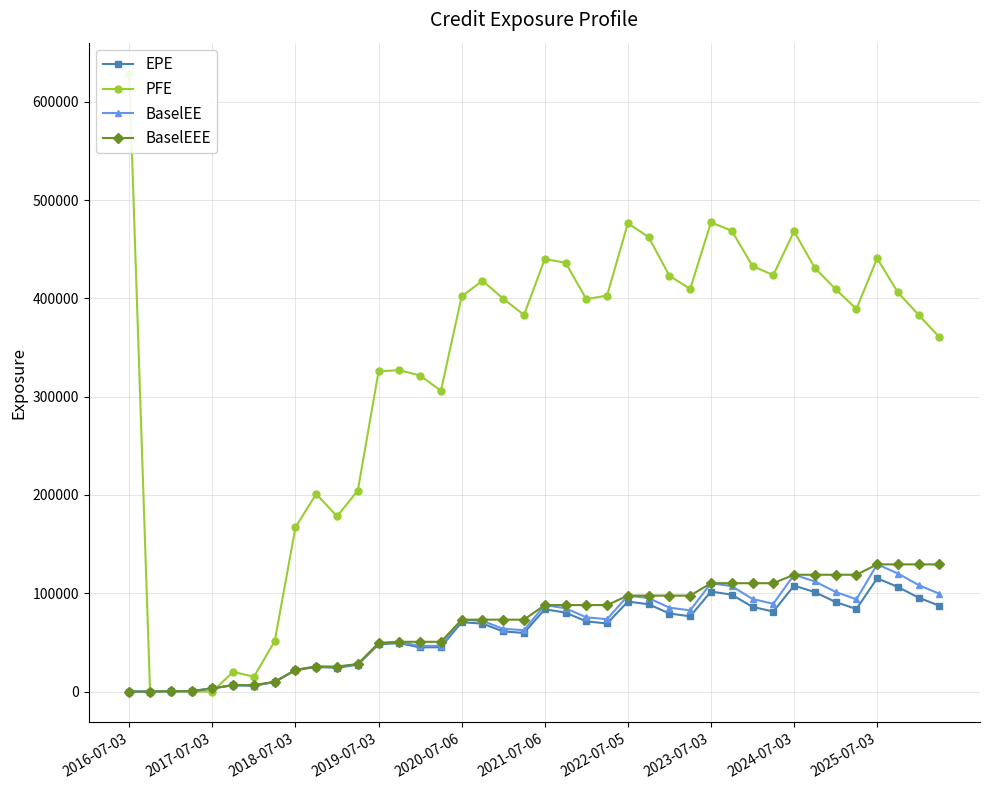

What is the spread (max minus min) of values at 14?

276627.0